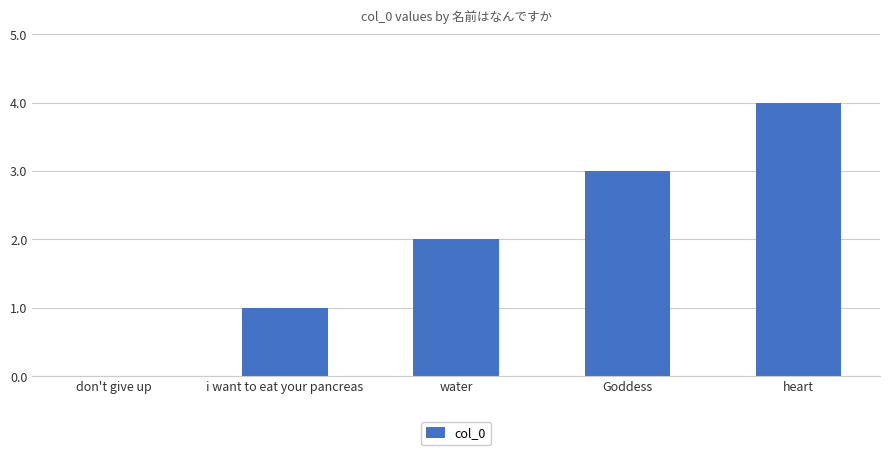

What is the maximum value shown in the chart?

4